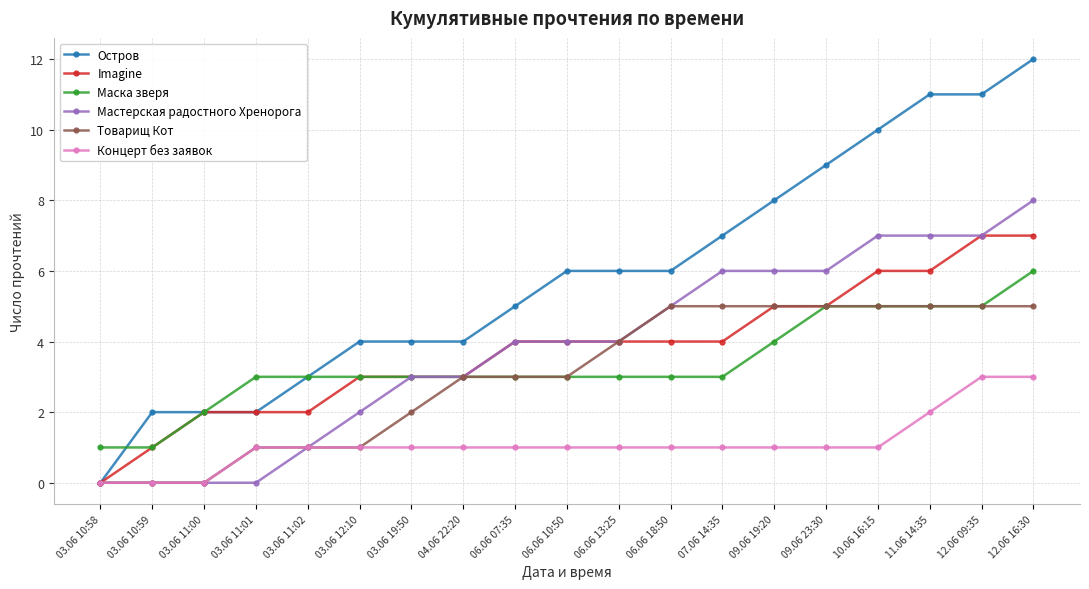

What is the label of the 1st point from the left?

03.06 10:58